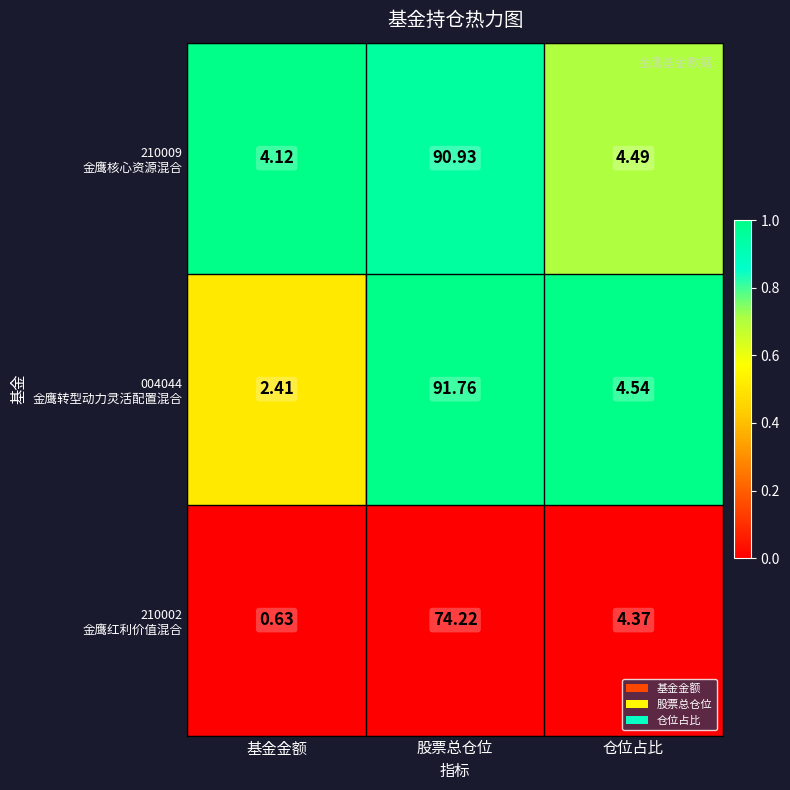

What is the greatest value displayed?

91.8